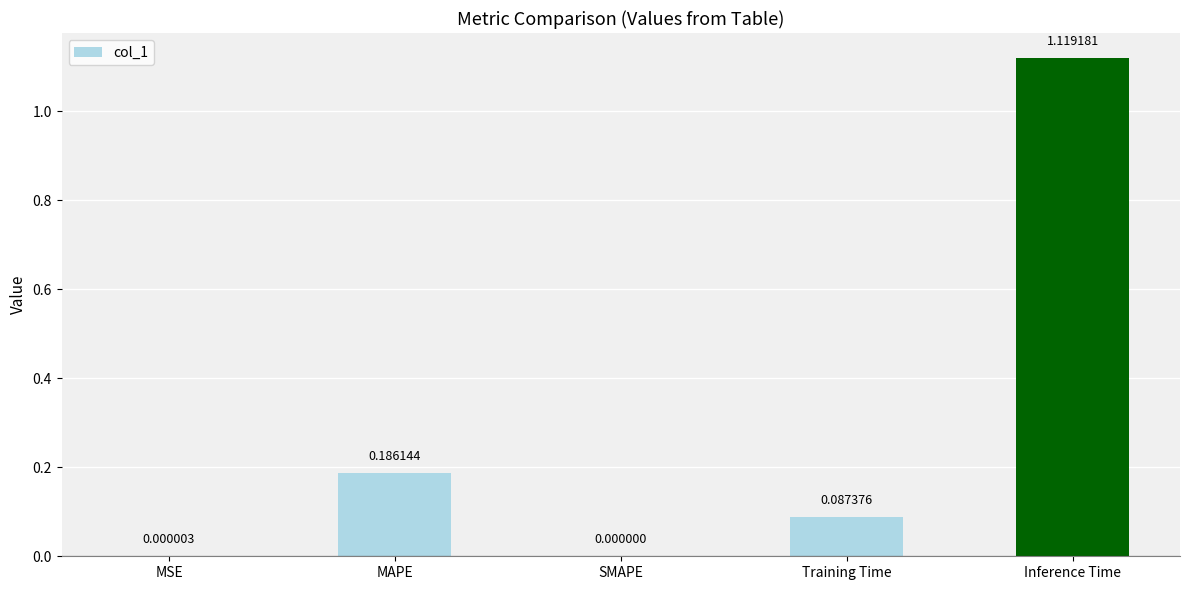

What is the change in value from SMAPE to Inference Time?

+1.1